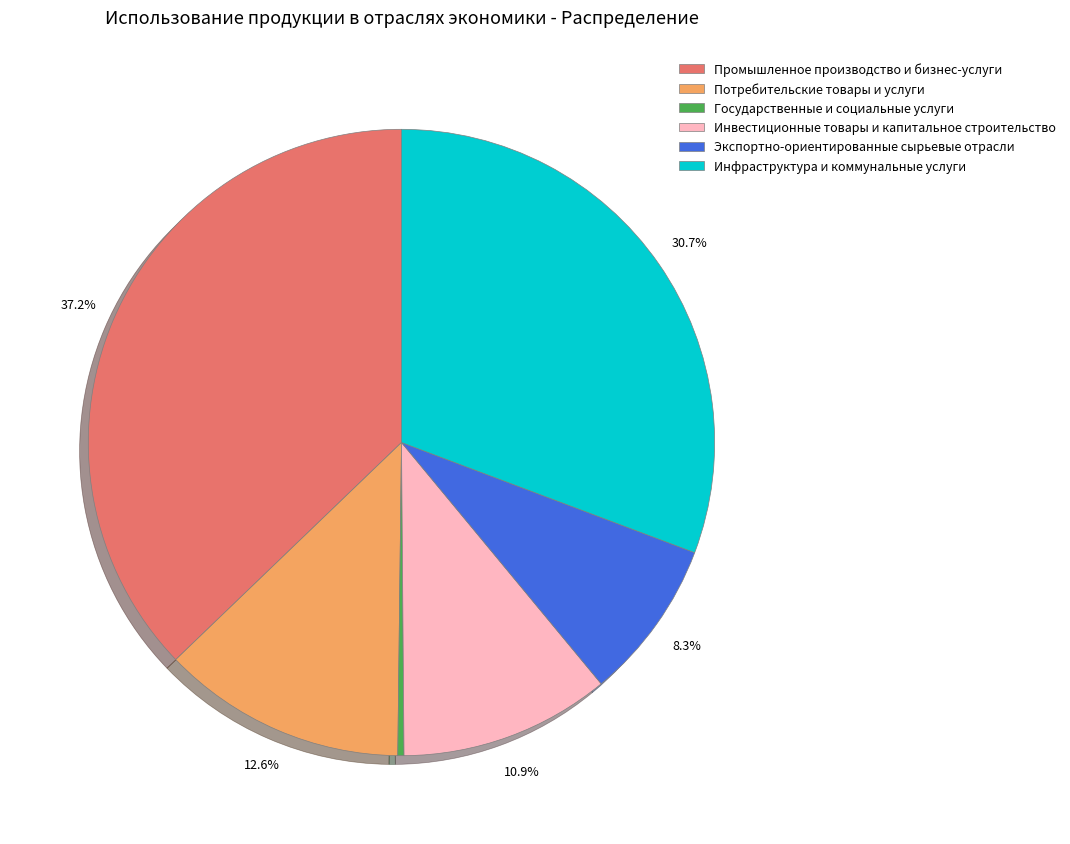

Is it true that Потребительские товары и услуги is 13% of the pie?

True